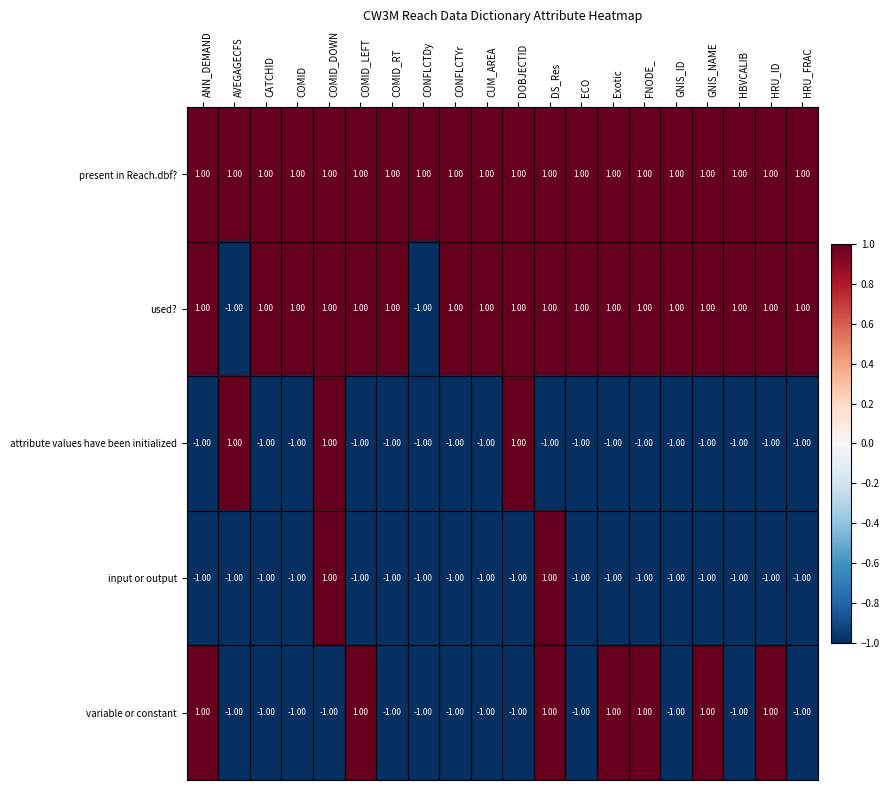

What is the total value across all series at DS_Res?

3